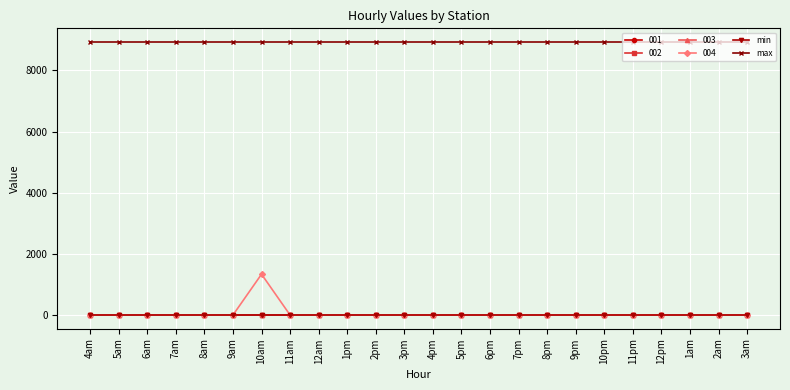

Reading left to right, extract all data points from this chart.

min: 4am=0.0	5am=0.0	6am=0.0	7am=0.0	8am=0.0	9am=0.0	10am=0.0	11am=0.0	12am=0.0	1pm=0.0	2pm=0.0	3pm=0.0	4pm=0.0	5pm=0.0	6pm=0.0	7pm=0.0	8pm=0.0	9pm=0.0	10pm=0.0	11pm=0.0	12pm=0.0	1am=0.0	2am=0.0	3am=0.0
max: 4am=8927.3	5am=8927.3	6am=8927.3	7am=8927.3	8am=8927.3	9am=8927.3	10am=8927.3	11am=8927.3	12am=8927.3	1pm=8927.3	2pm=8927.3	3pm=8927.3	4pm=8927.3	5pm=8927.3	6pm=8927.3	7pm=8927.3	8pm=8927.3	9pm=8927.3	10pm=8927.3	11pm=8927.3	12pm=8927.3	1am=8927.3	2am=8927.3	3am=8927.3